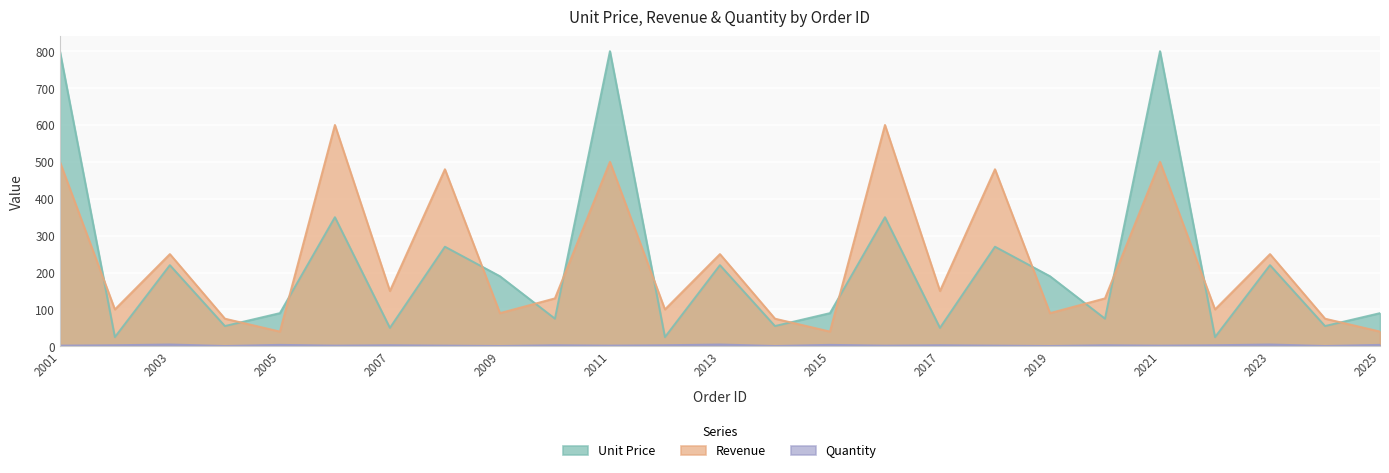

At which category is the sum across all series the highest?

2001